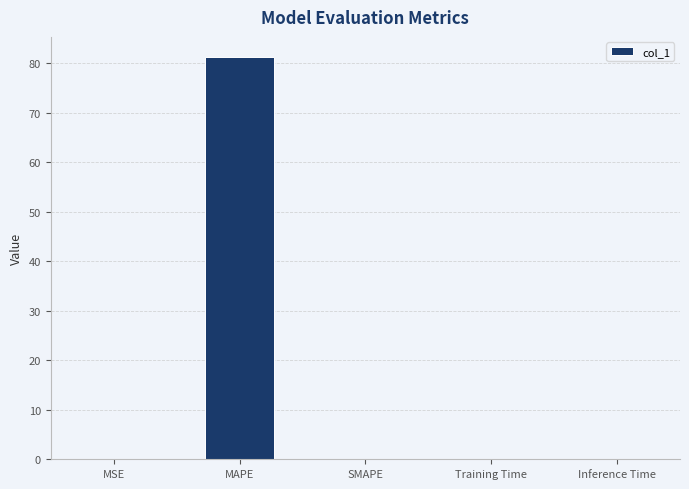

What is the sum of all values?

81.2